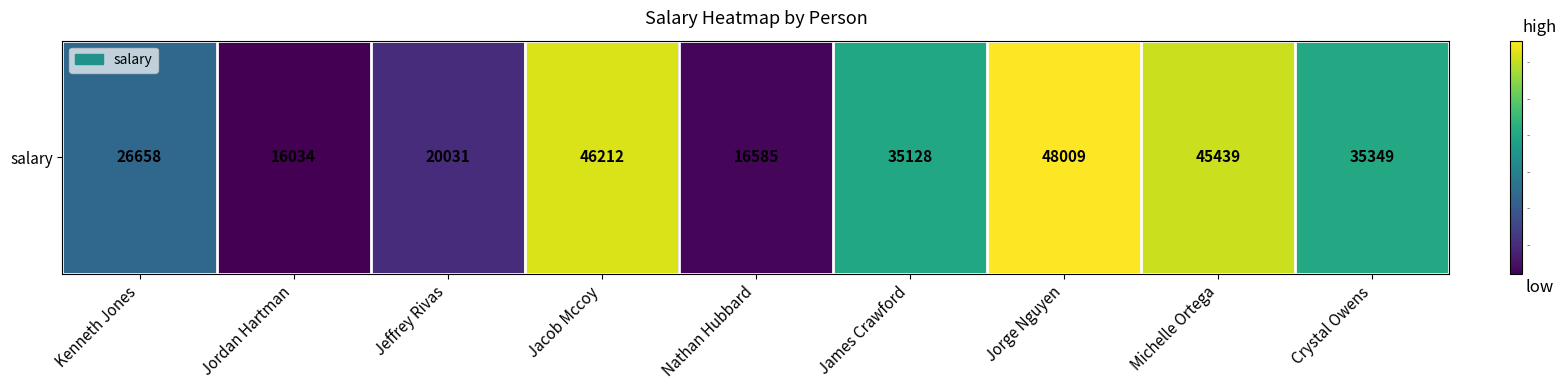

At which category does the chart reach its minimum across all series?

Jordan Hartman